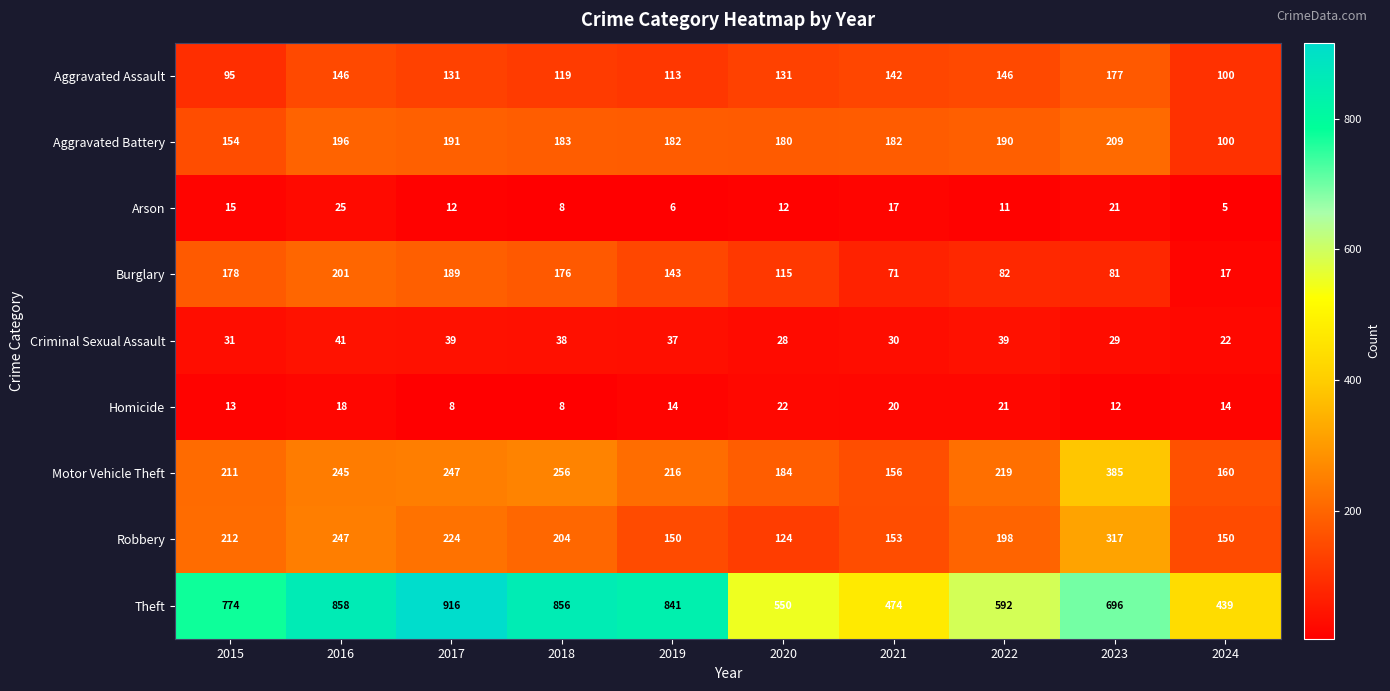

What is the approximate value of Criminal Sexual Assault at 2017, to the nearest 5?

40